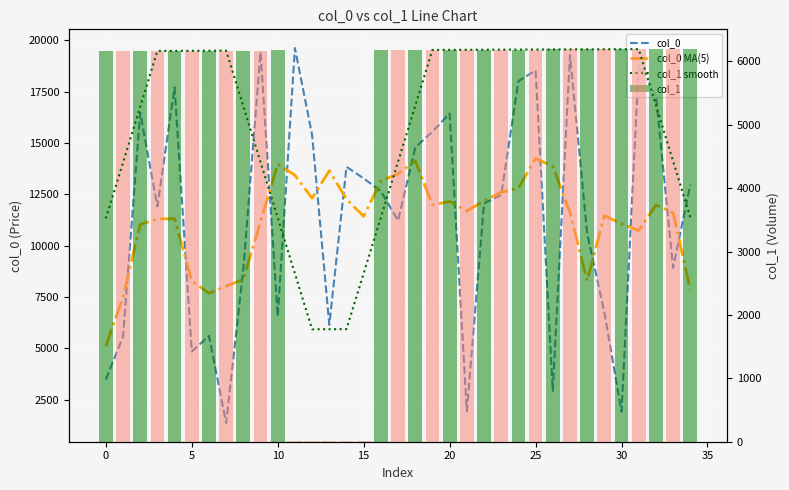

At how many categories does at least one series exceed 5884?

35